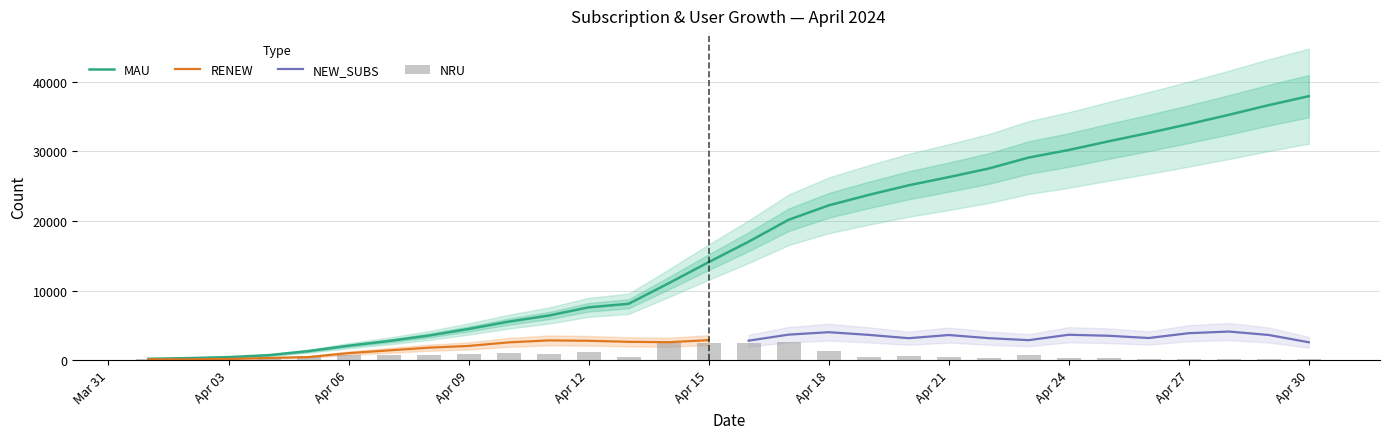

The value of MAU at 2024-04-14 is 15168. True or false?

False